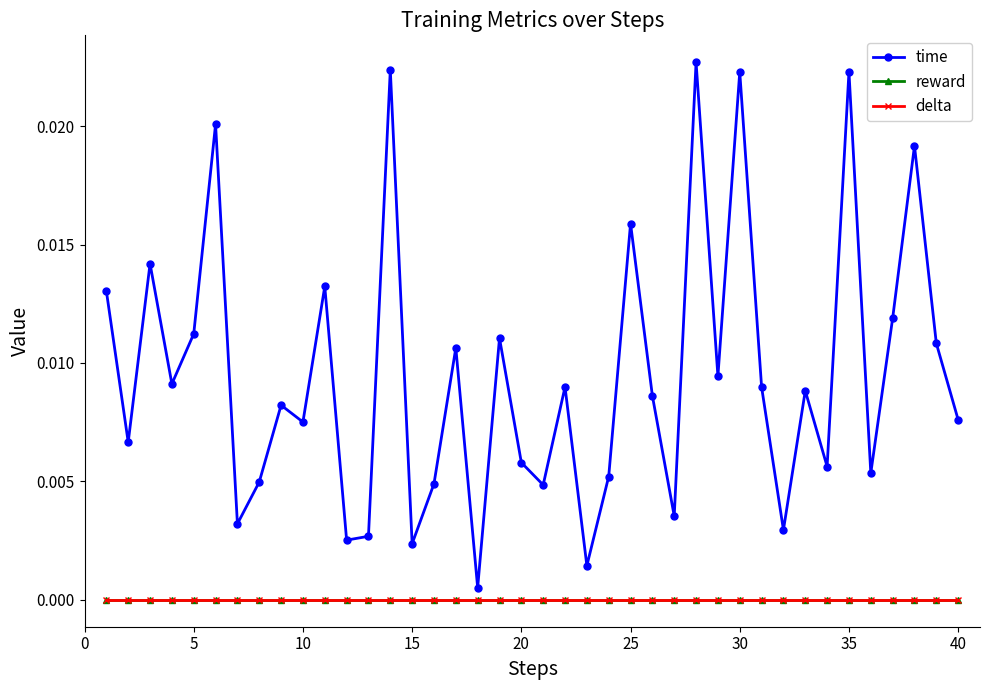

List the series in order of their peak value, lowest first.

reward, delta, time